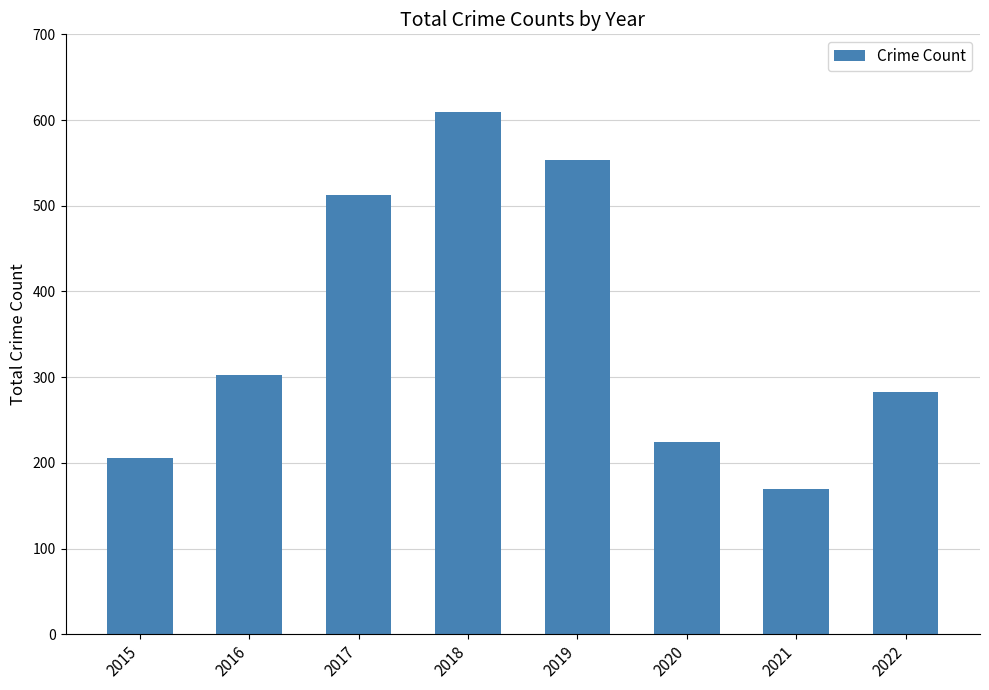

What is the value of the 5th bar from the left?

553